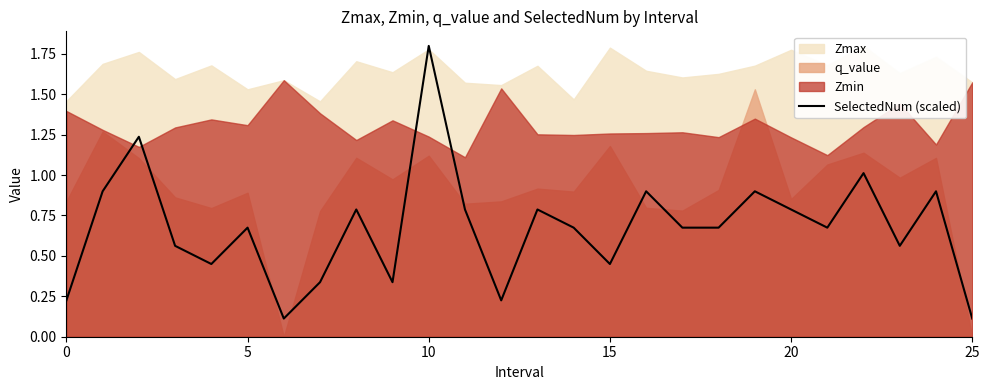

What is the sum of all values?

17.5